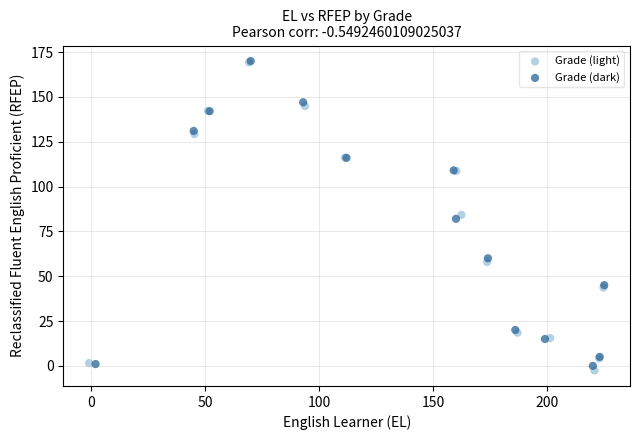

Which series contains the lowest Y value?

Grade (light)